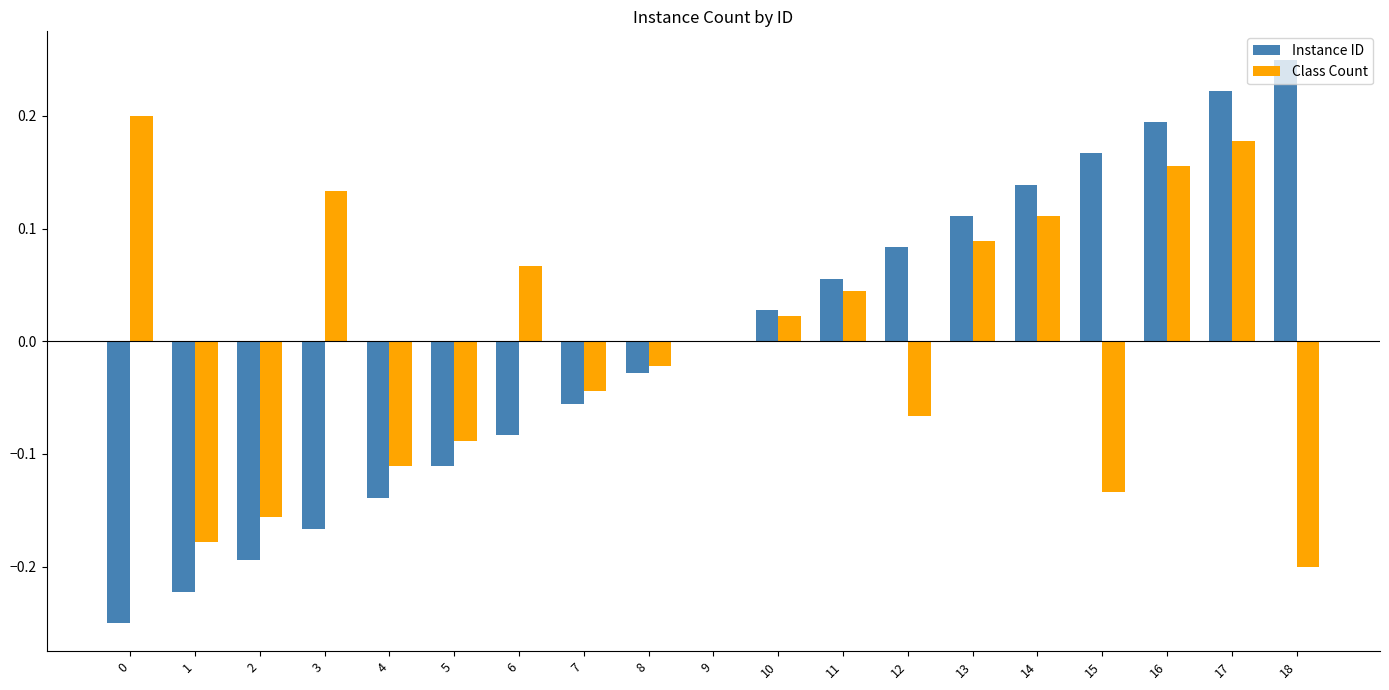

At which label does Instance ID reach its peak?

18